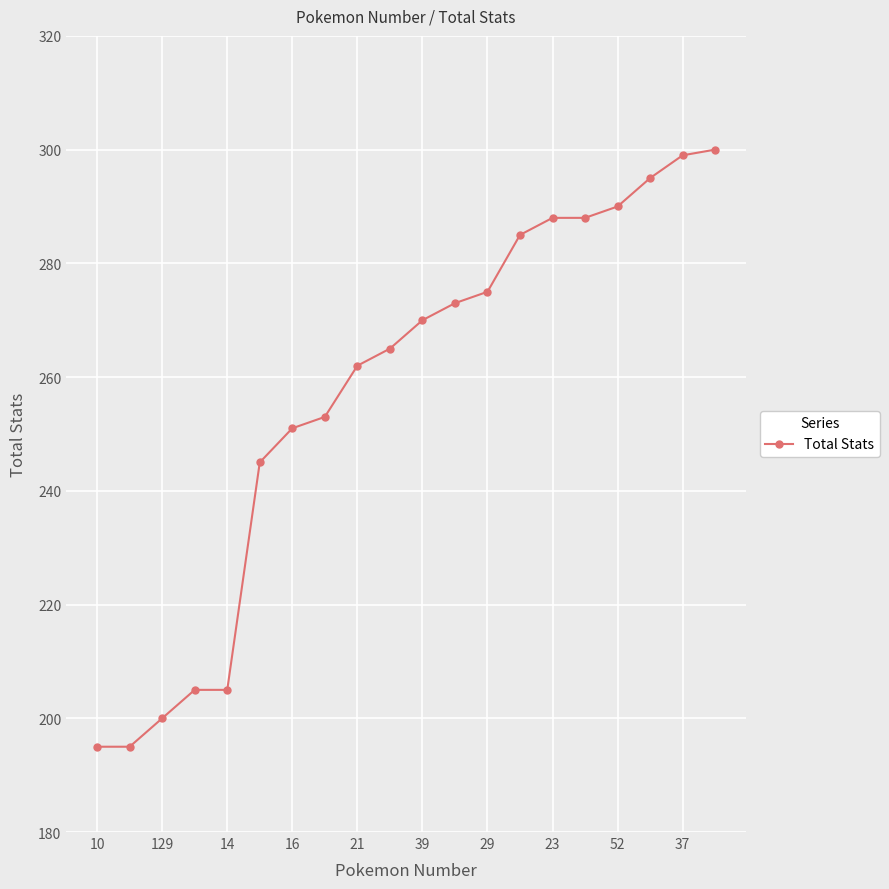

Reading right to left, transcribe all the data shown in this chart.

300	299	295	290	288	288	285	275	273	270	265	262	253	251	245	205	205	200	195	195